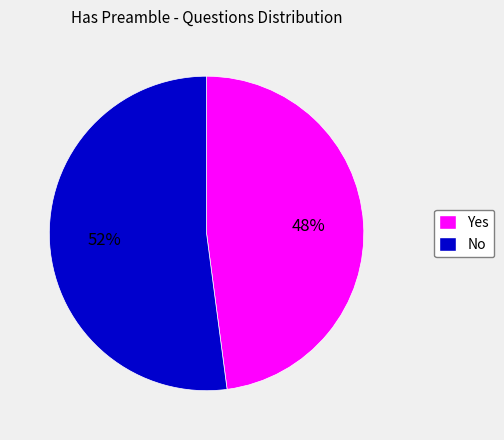

Count the number of slices in the pie.

2